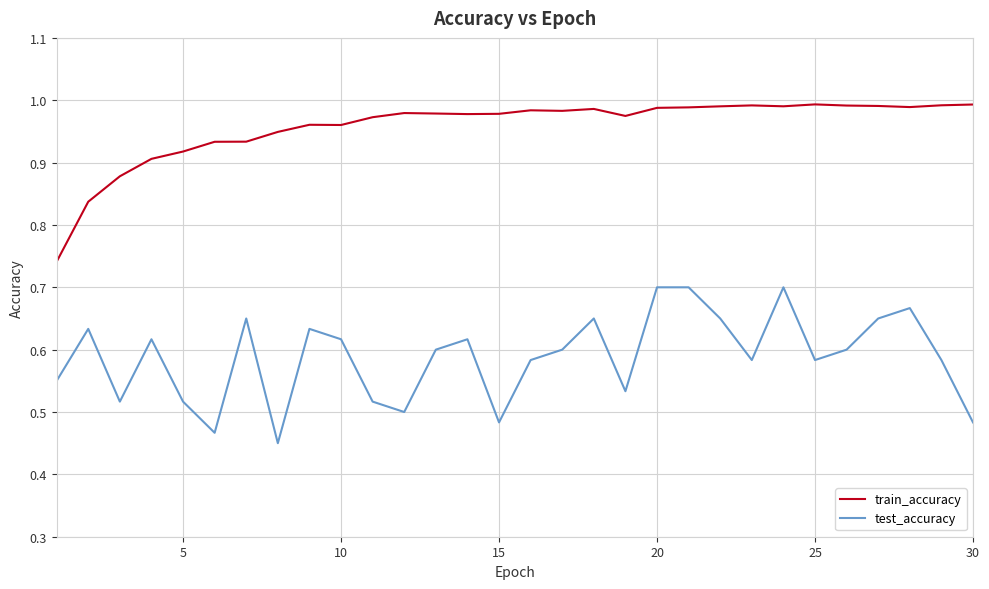

How many lines are shown in the chart?

2